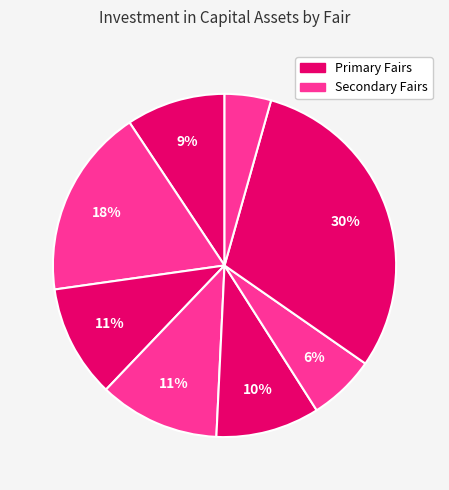

How many slices are in this pie chart?

8